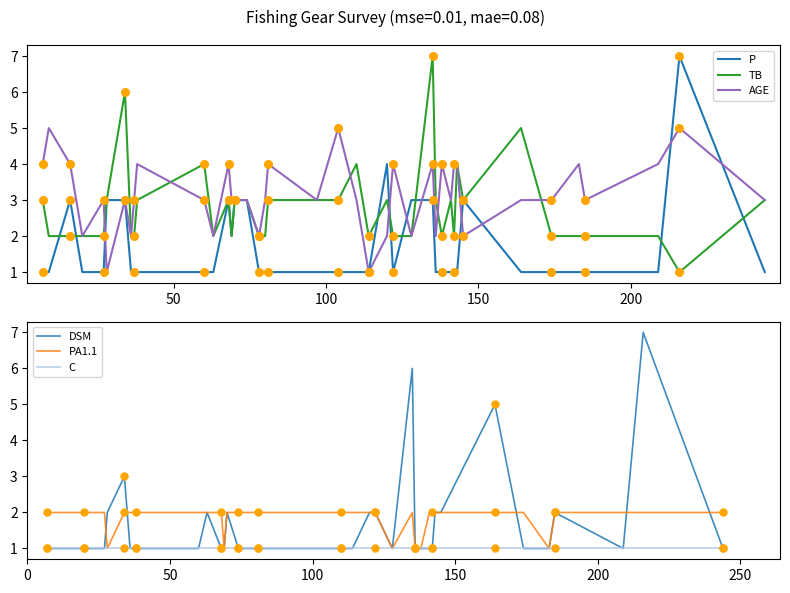

Which series has the largest total across all categories?

AGE